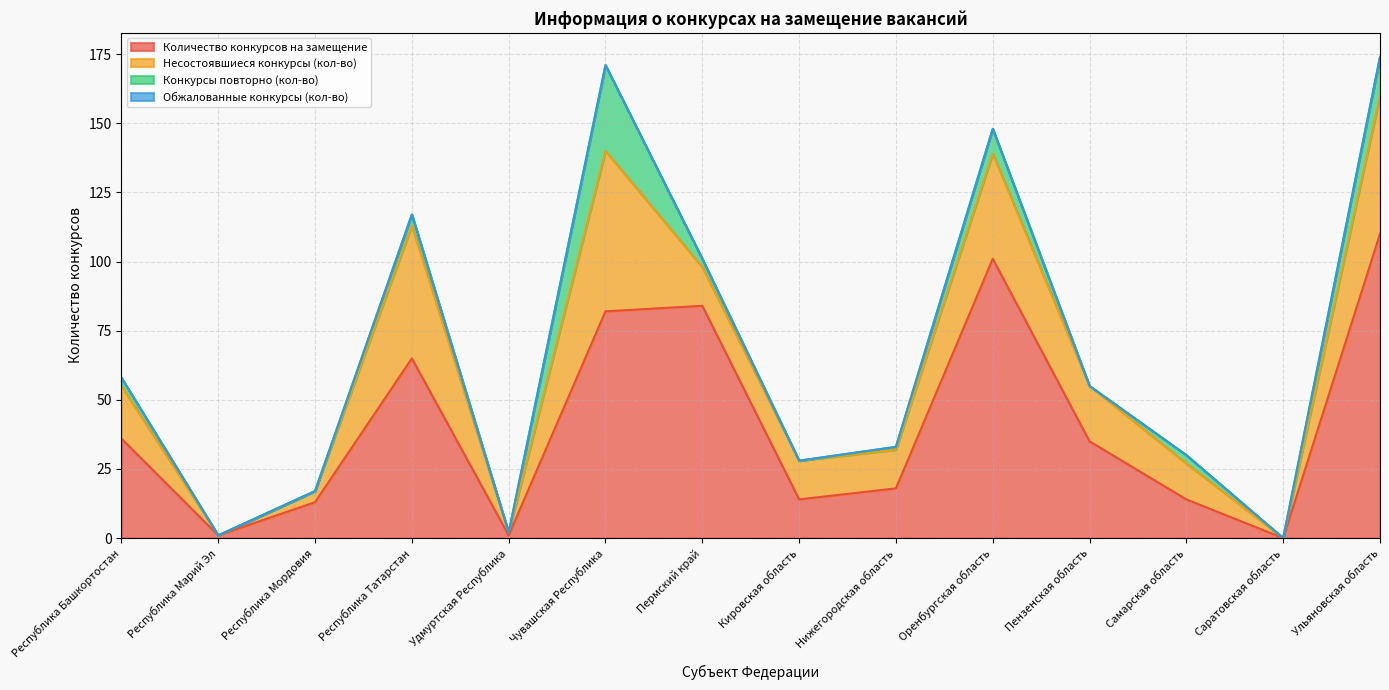

What is the label of the 9th point from the left?

Нижегородская область